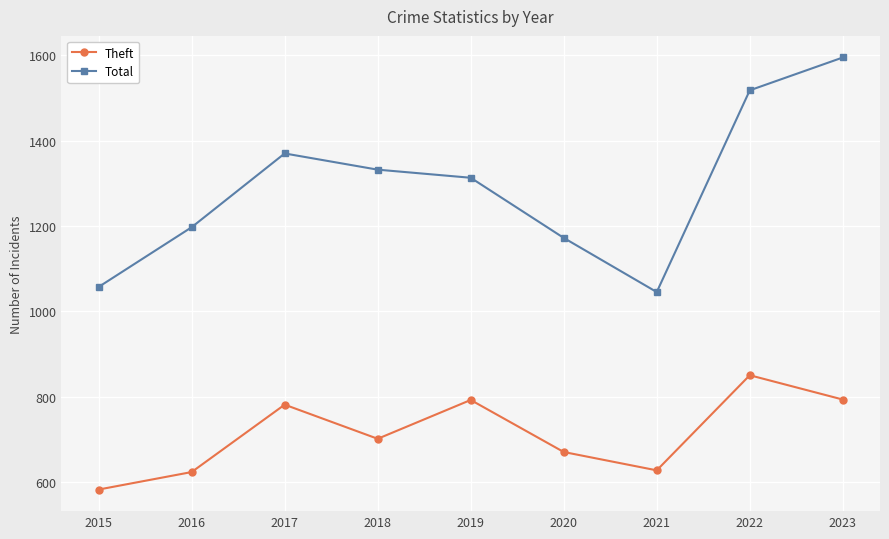

Does the chart display data point markers on the line(s)?

Yes